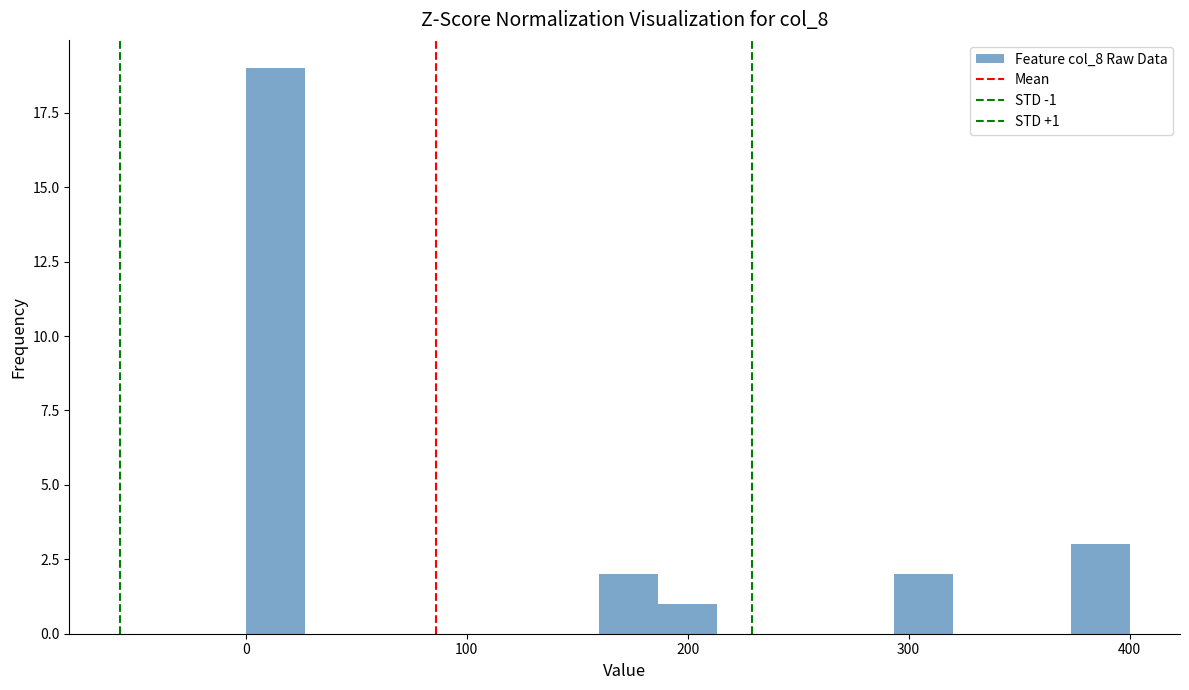

Read against the x-axis, roughly where is the centre of the tallest bar?

10